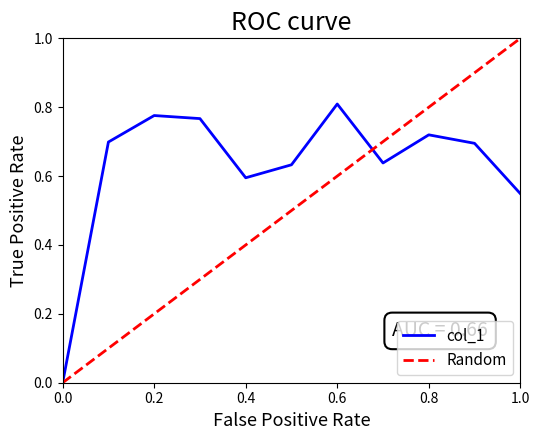

True or false: col_1 has a value of 0.0 at 0.0.

True